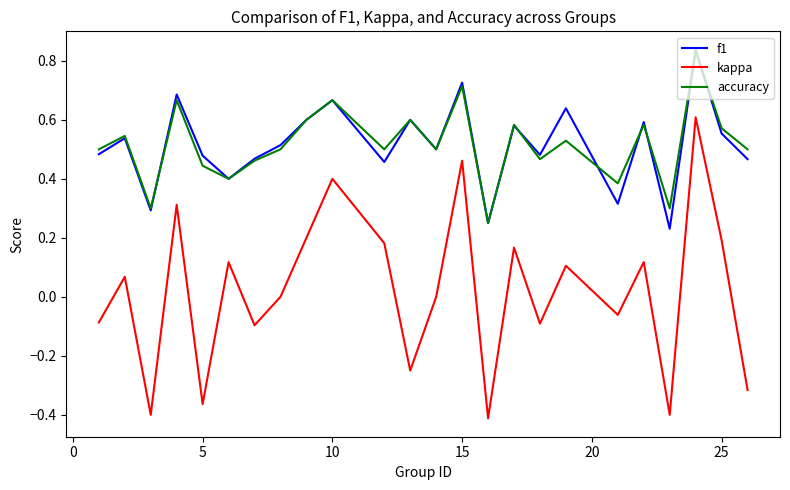

At how many categories does at least one series exceed 0?

24